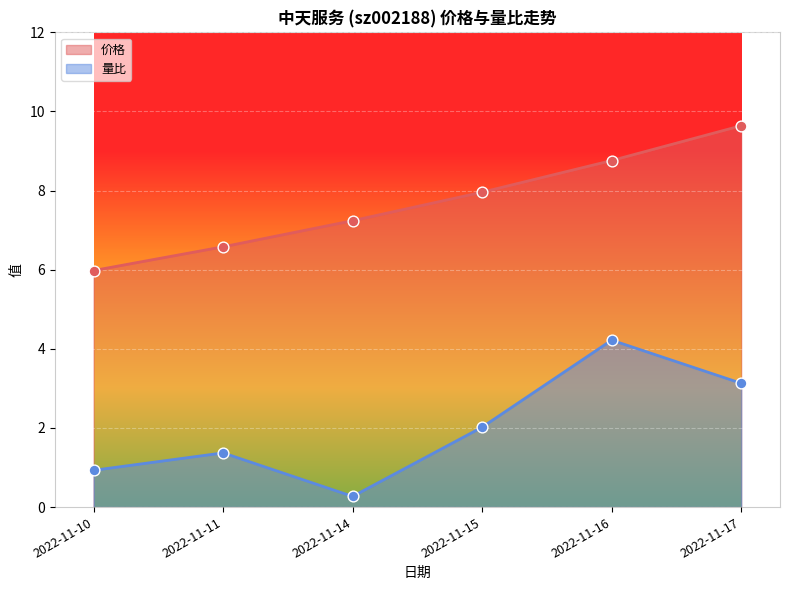

Which series has the largest total across all categories?

价格